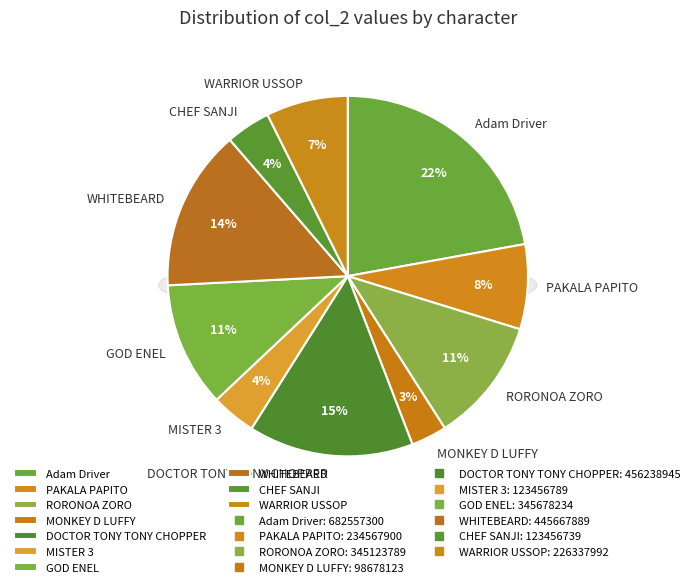

Rank the categories by value from lowest to highest.

MONKEY D LUFFY, CHEF SANJI, MISTER 3, WARRIOR USSOP, PAKALA PAPITO, RORONOA ZORO, GOD ENEL, WHITEBEARD, DOCTOR TONY TONY CHOPPER, Adam Driver